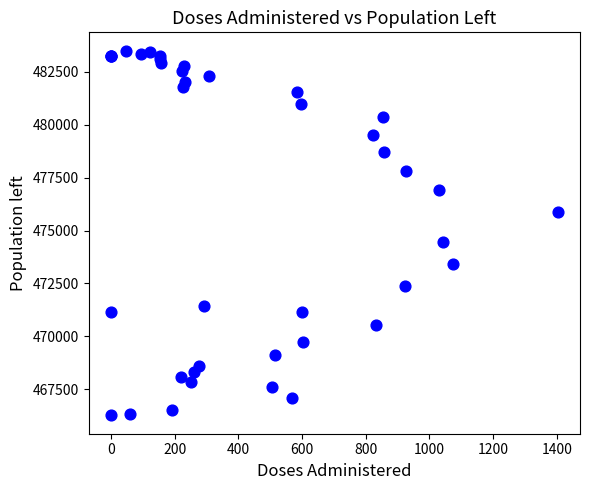

What Y value in the scatter plot is closest to 474884?

474478